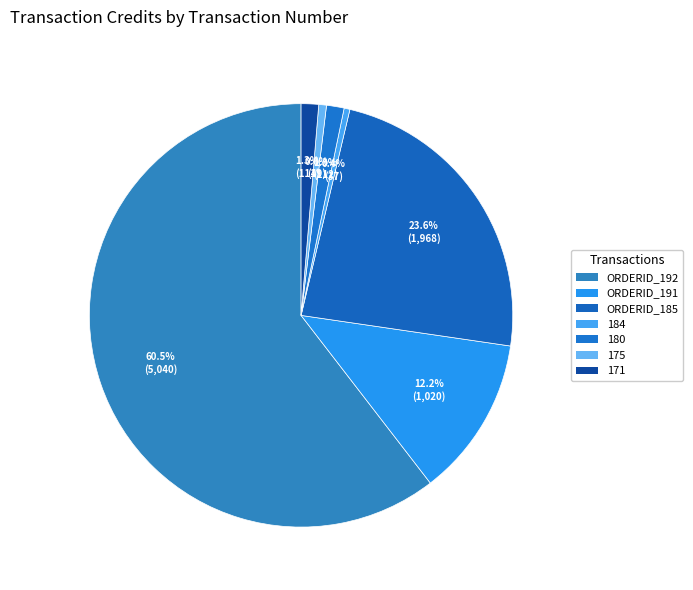

Which slice is the smallest?

184